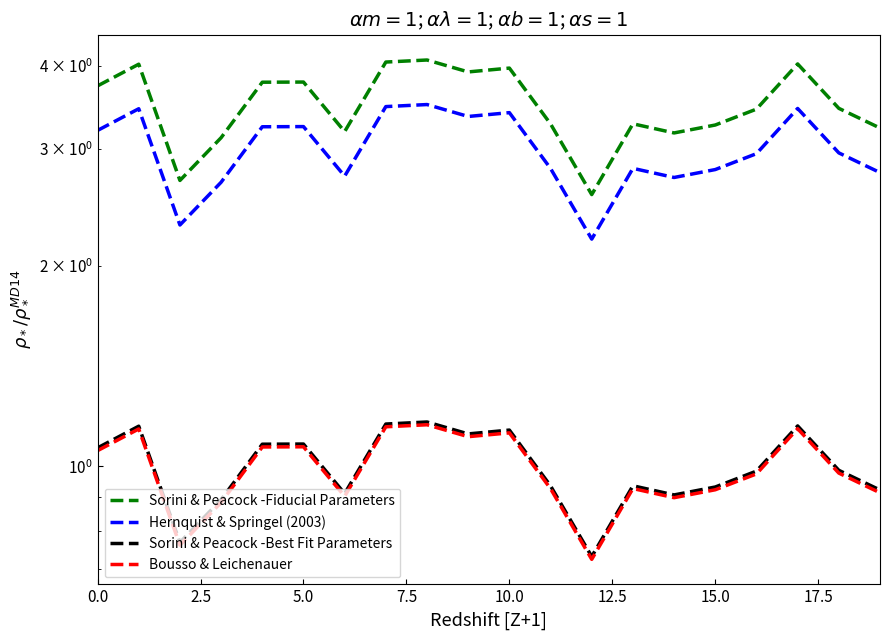

Is it true that Sorini & Peacock -Best Fit Parameters equals 0.9 at 14?

True